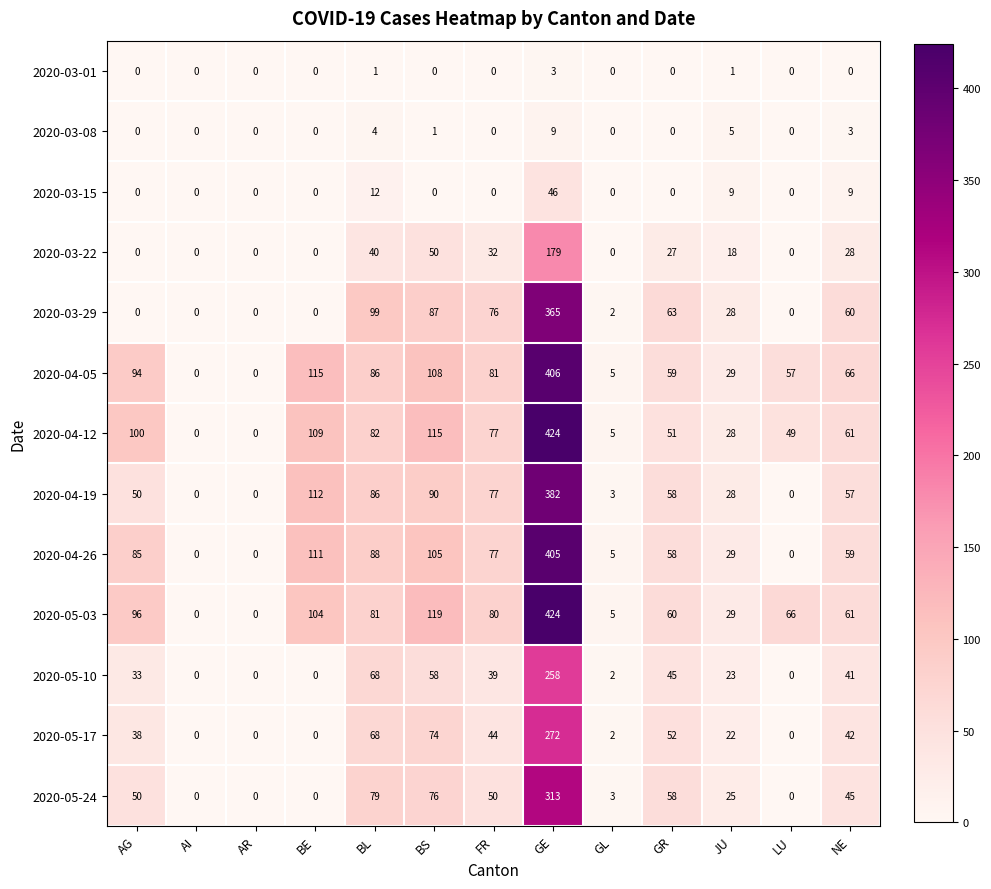

Which series has the largest total across all categories?

2020-05-03